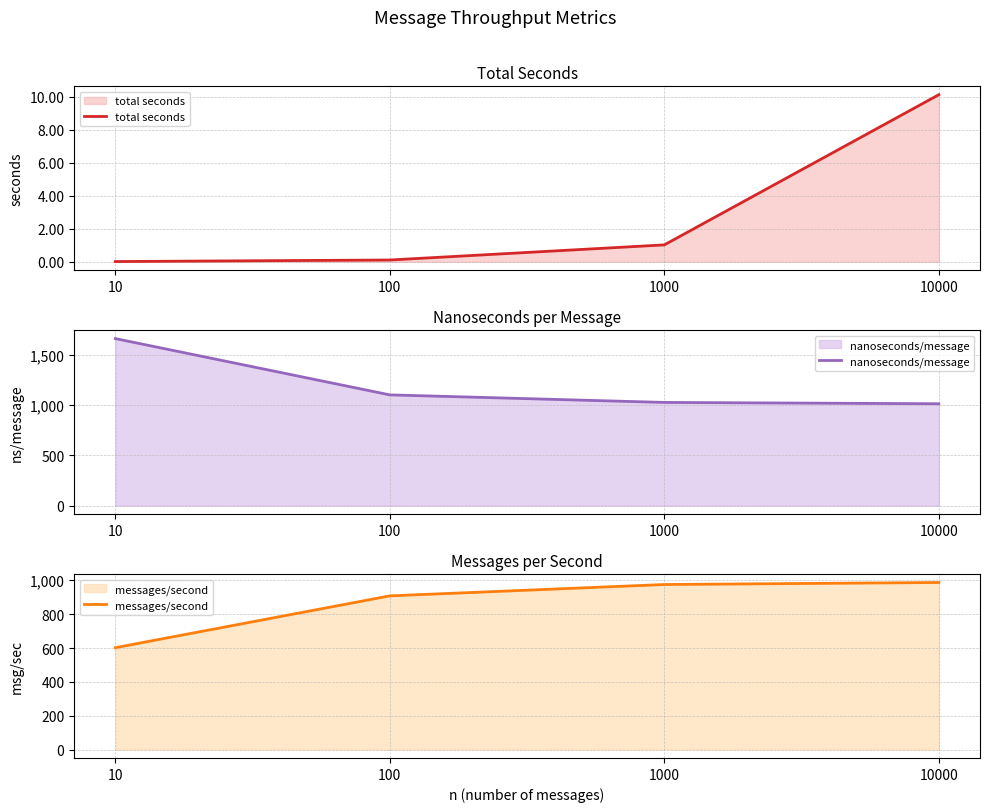

At which category is the sum across all series the highest?

10